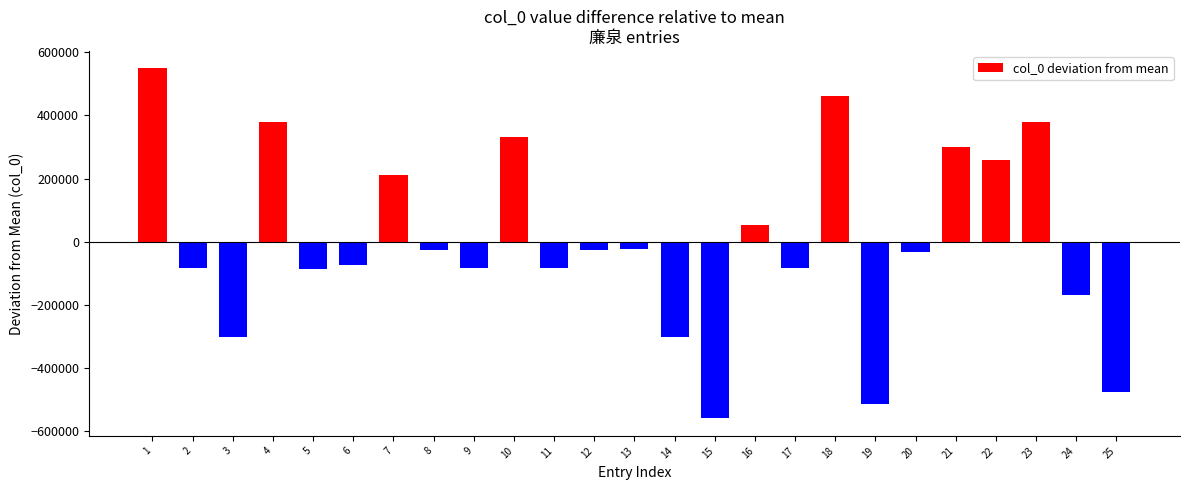

Between 25 and 21, which is larger?

21